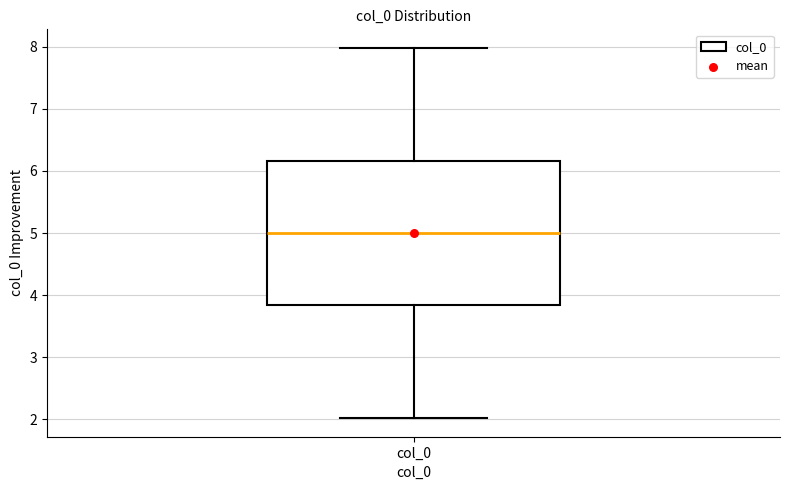

Transcribe this box plot: give where the median line is, the range the box spans, and where the two whiskers end, as read against the y-axis. The values are not printed on the chart, so give them approximately, as read against the axis.

median 5.0, box 3.8 to 6.2, whiskers 2.0 to 8.0